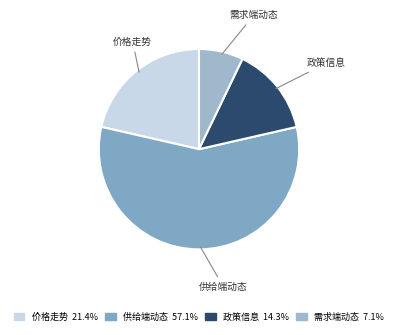

Is there any slice that represents more than half of the pie?

Yes